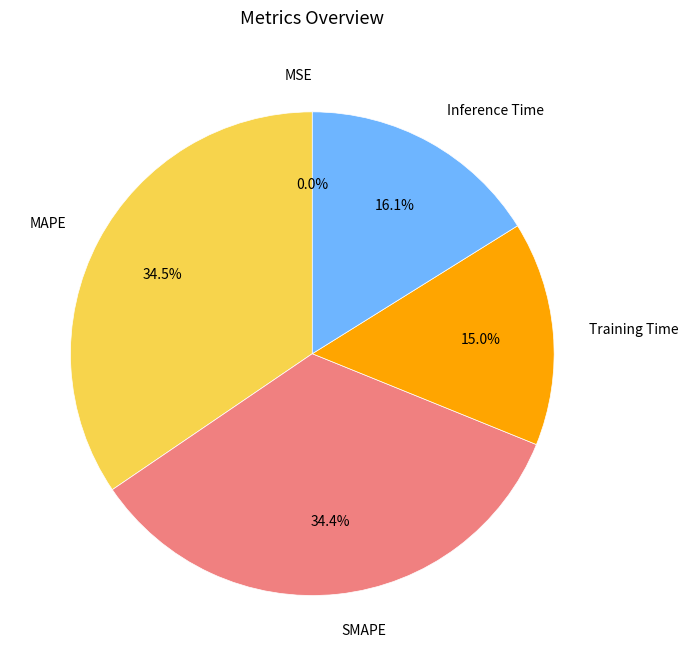

What is the total percentage of Training Time and SMAPE?

49.4%